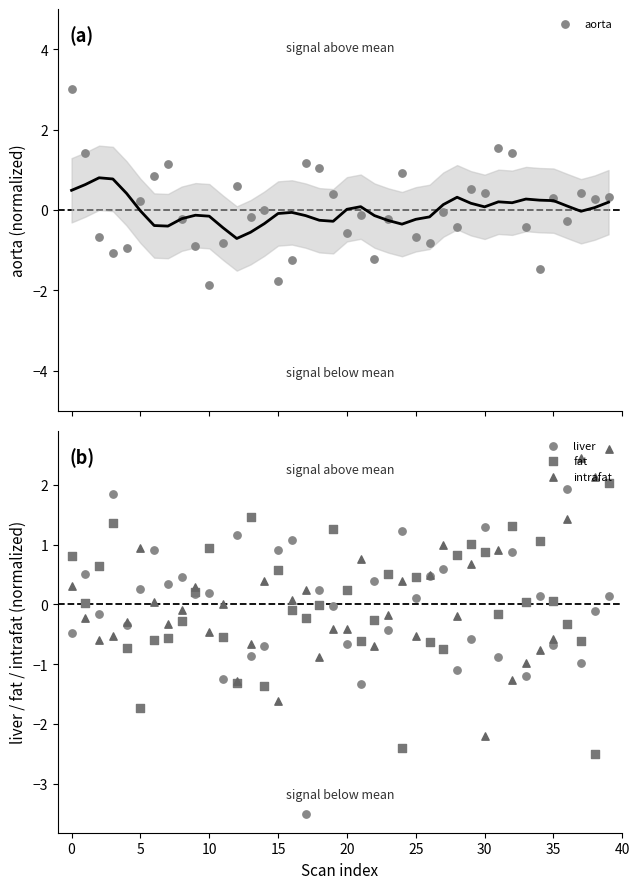

What are all the series names shown in the legend?

aorta, liver, fat, intrafat